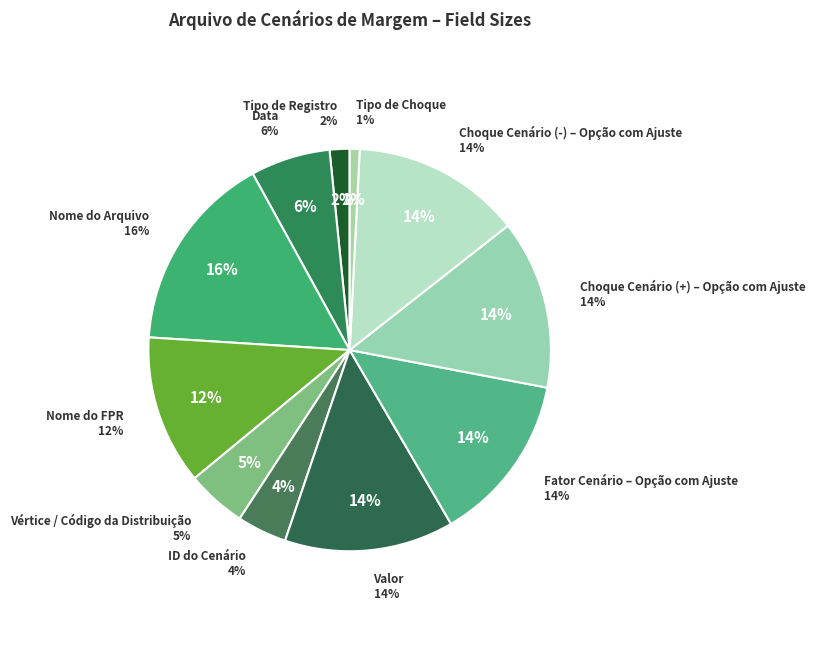

Count the number of slices in the pie.

11